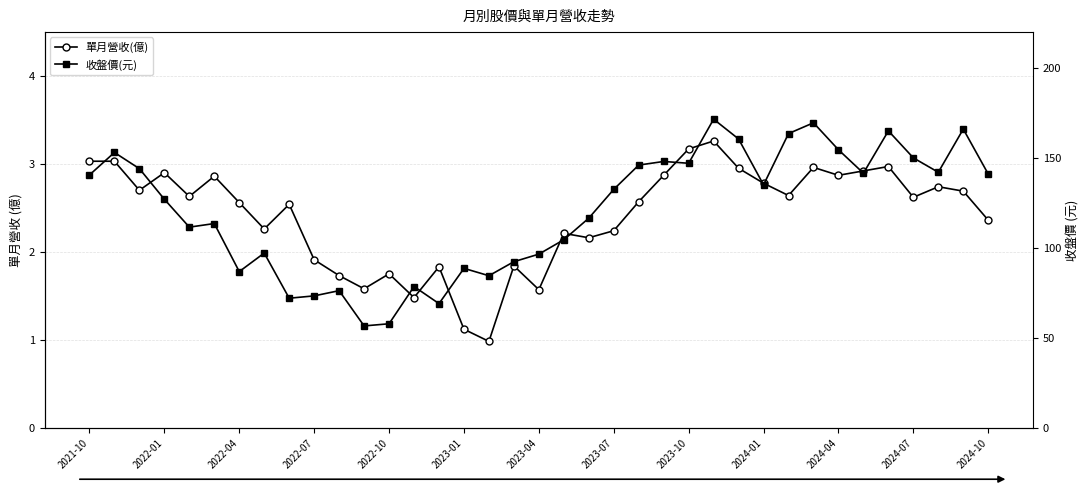

Reading left to right, extract all data points from this chart.

單月營收(億): 3.0	3.0	2.7	2.9	2.6	2.9	2.6	2.3	2.5	1.9	1.7	1.6	1.8	1.5	1.8	1.1	1.0	1.8	1.6	2.2	2.2	2.2	2.6	2.9	3.2	3.3	3.0	2.8	2.6	3.0	2.9	2.9	3.0	2.6	2.7	2.7	2.4
收盤價(元): 140.5	153.0	144.0	127.0	111.5	113.5	86.8	97.1	72.0	73.3	76.2	56.6	57.8	78.5	69.0	88.6	84.5	92.3	96.5	104.5	116.5	132.5	146.0	148.0	147.0	171.5	160.5	135.0	163.5	169.5	154.5	141.5	165.0	150.0	142.0	166.0	141.0